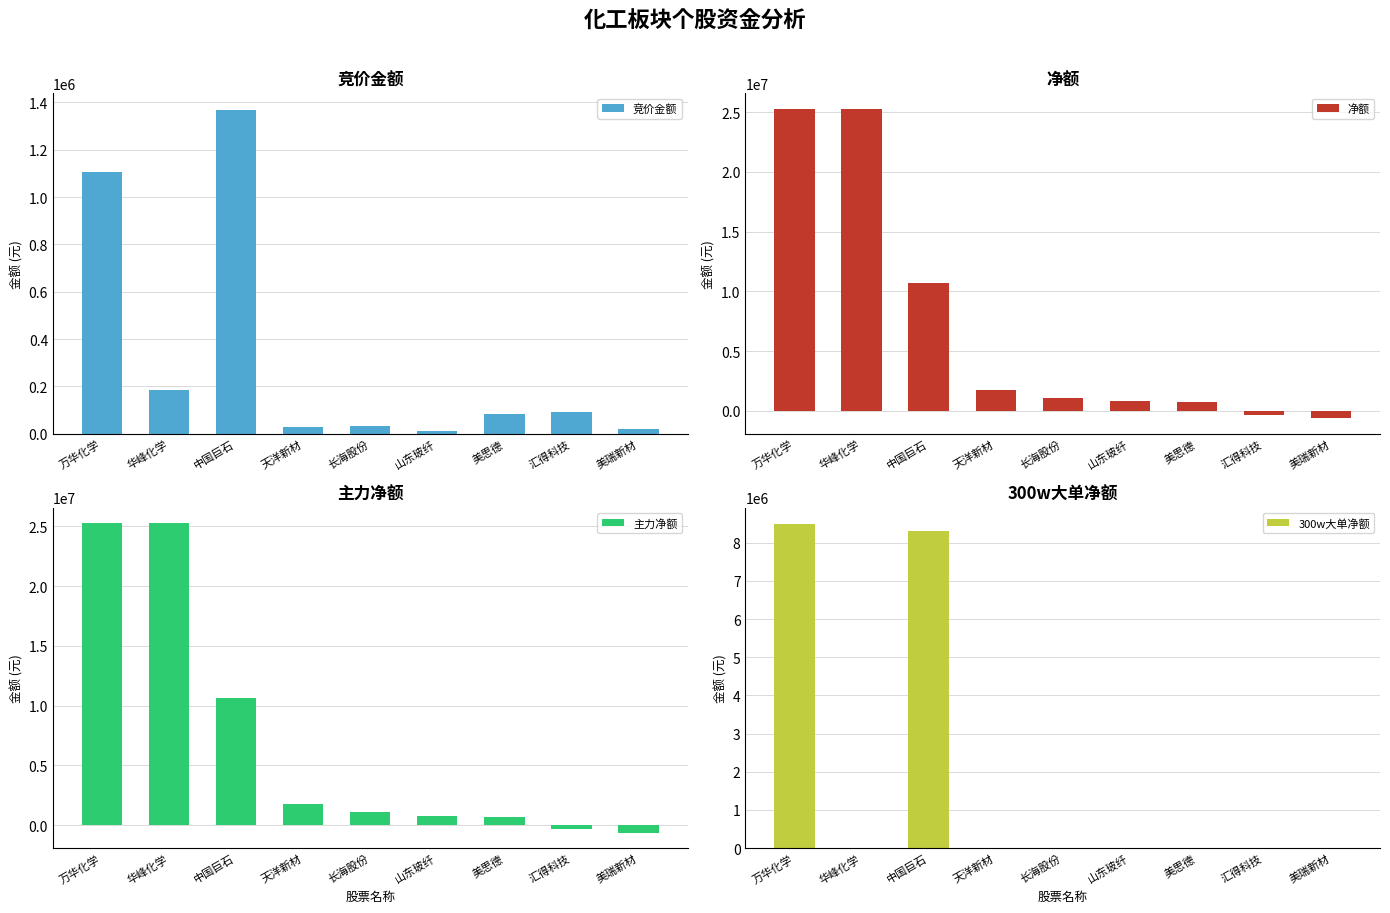

Which series has the widest spread of values?

净额